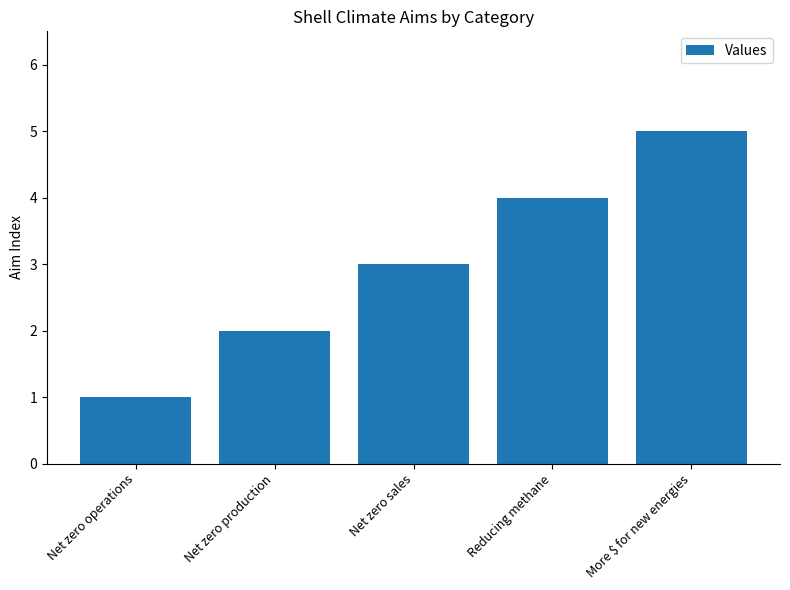

Reading left to right, transcribe all the data shown in this chart.

1	2	3	4	5